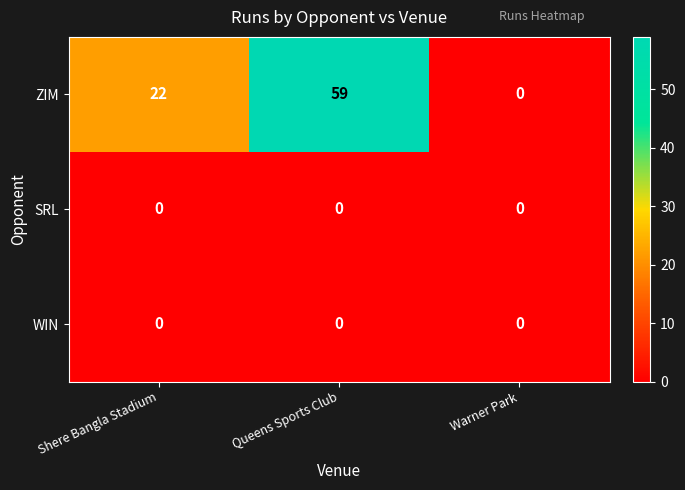

Which series has the largest range (max minus min)?

ZIM